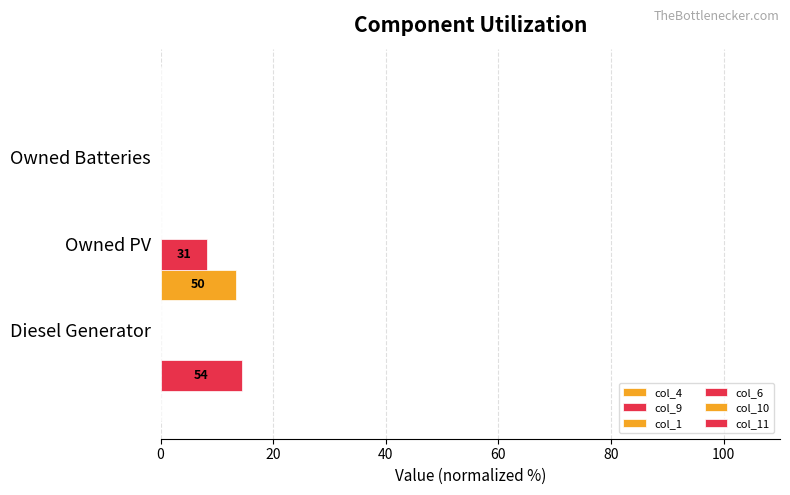

Where is col_11 nearest to the value 4?

20